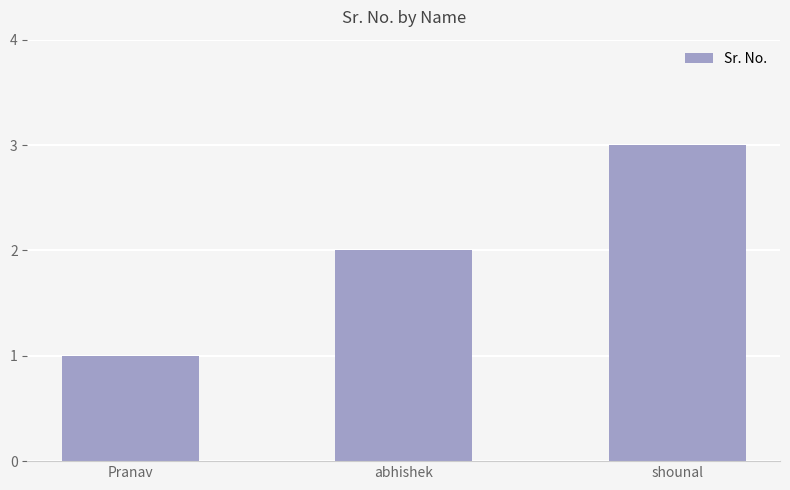

Between Pranav and abhishek, which is larger?

abhishek